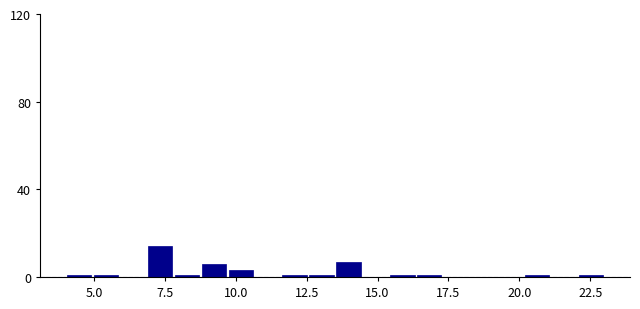

Around what value on the x-axis is the tallest bar? Give the approximate position of its centre, as read against the axis.

7.5